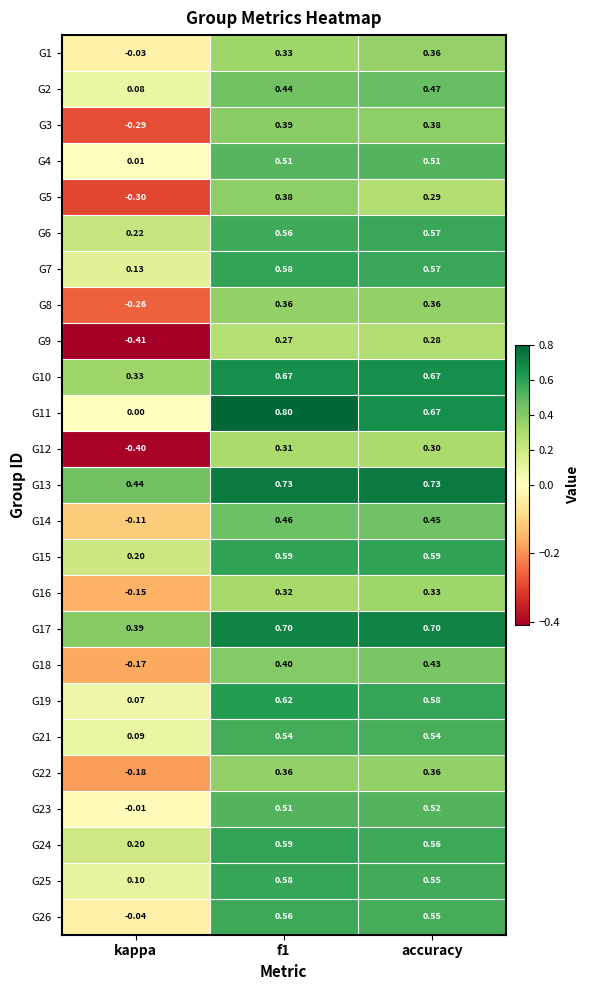

At which label does G6 reach its minimum?

kappa